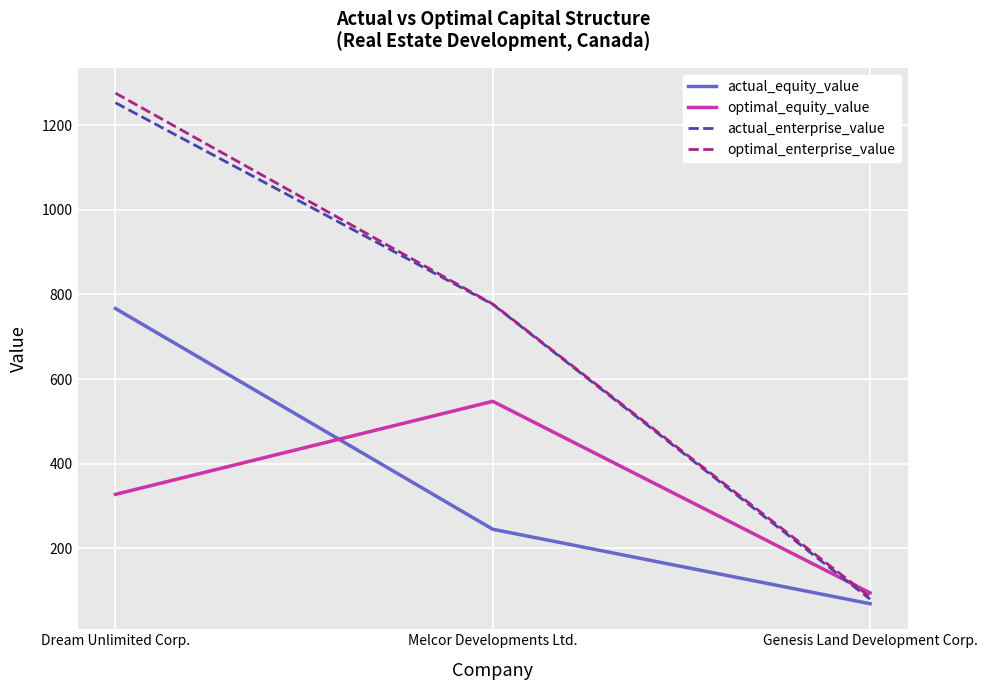

How many lines are shown in the chart?

4